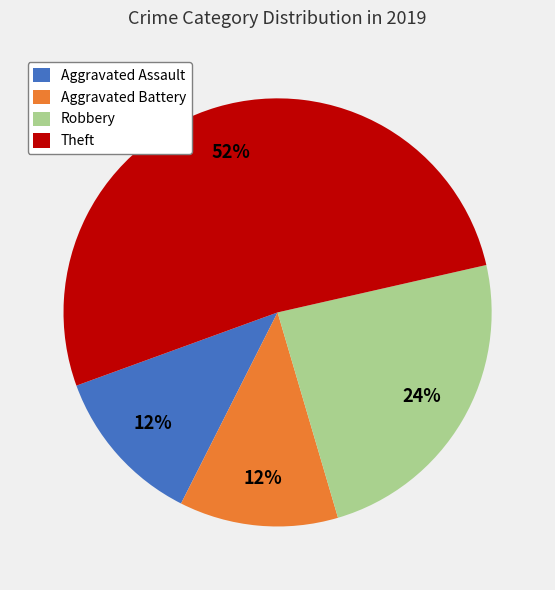

How many slices are in this pie chart?

4